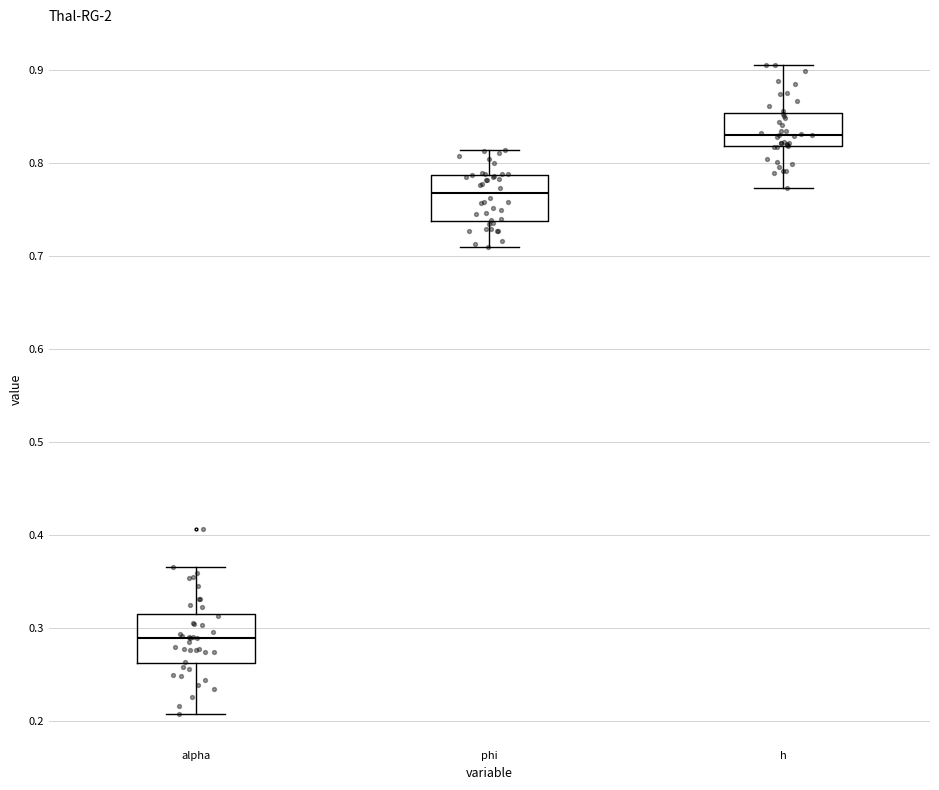

Reading left to right, read every box against the y-axis: the position of its median line, the range the box covers, and the ends of its whiskers. The values are not printed on the chart, so give them approximately, as read against the axis.

alpha: median 0.29, box 0.26 to 0.32, whiskers 0.21 to 0.37
phi: median 0.77, box 0.74 to 0.79, whiskers 0.71 to 0.81
h: median 0.83, box 0.82 to 0.85, whiskers 0.77 to 0.91